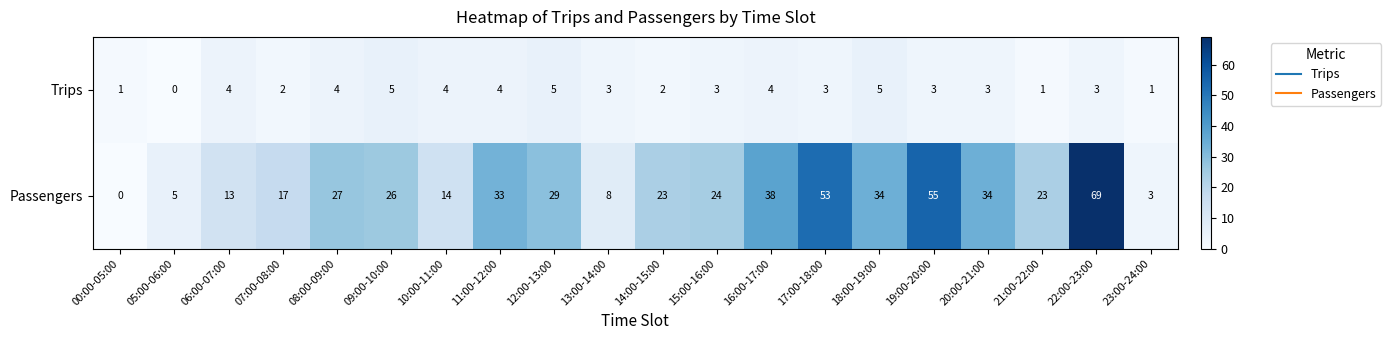

Rank the series by their maximum value, from highest to lowest.

Passengers, Trips